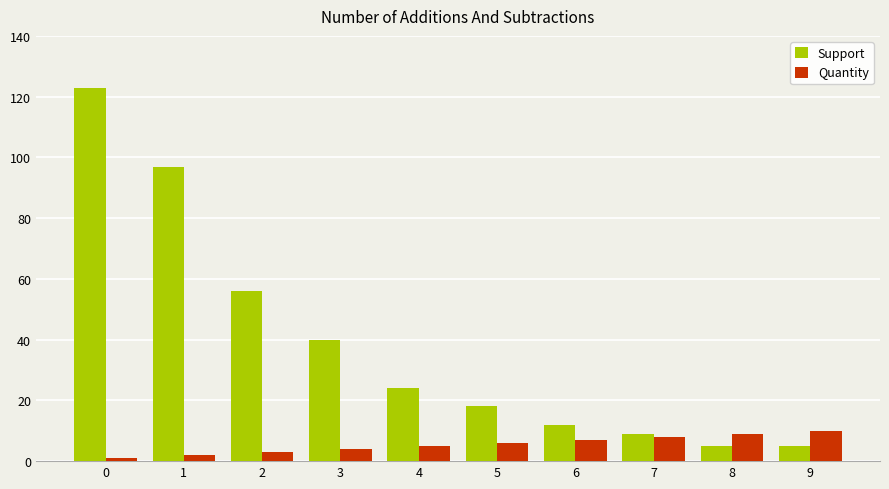

Which series has the largest range (max minus min)?

Support